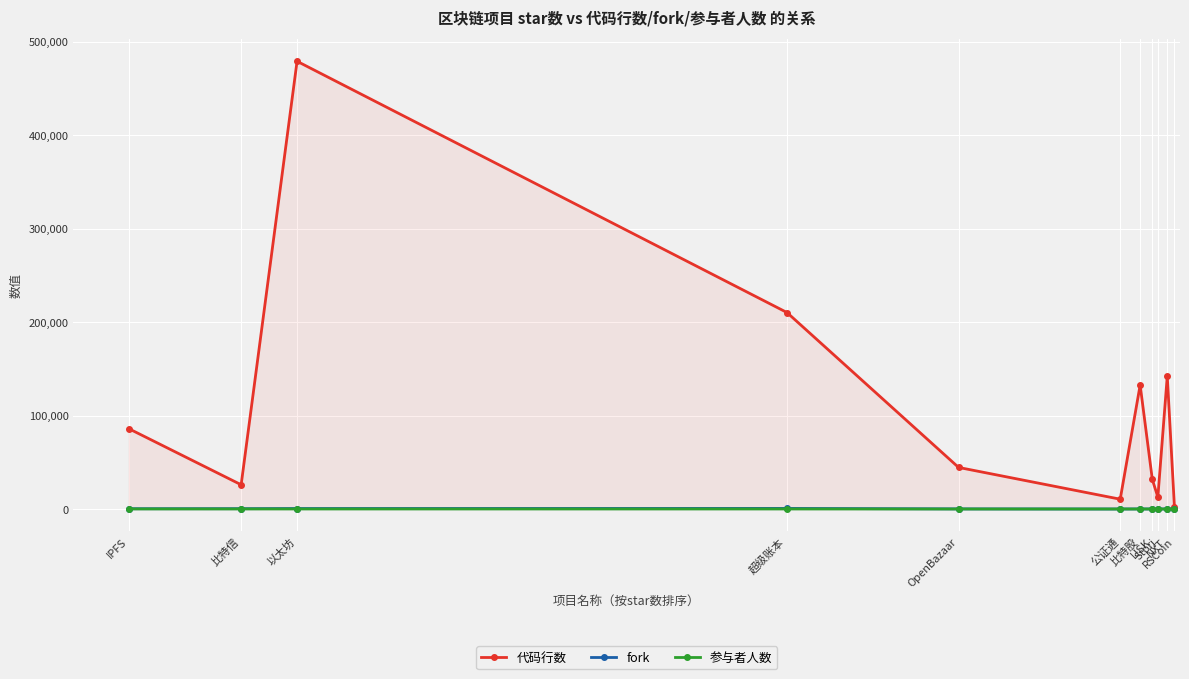

What is the label of the 1st point from the left?

IPFS